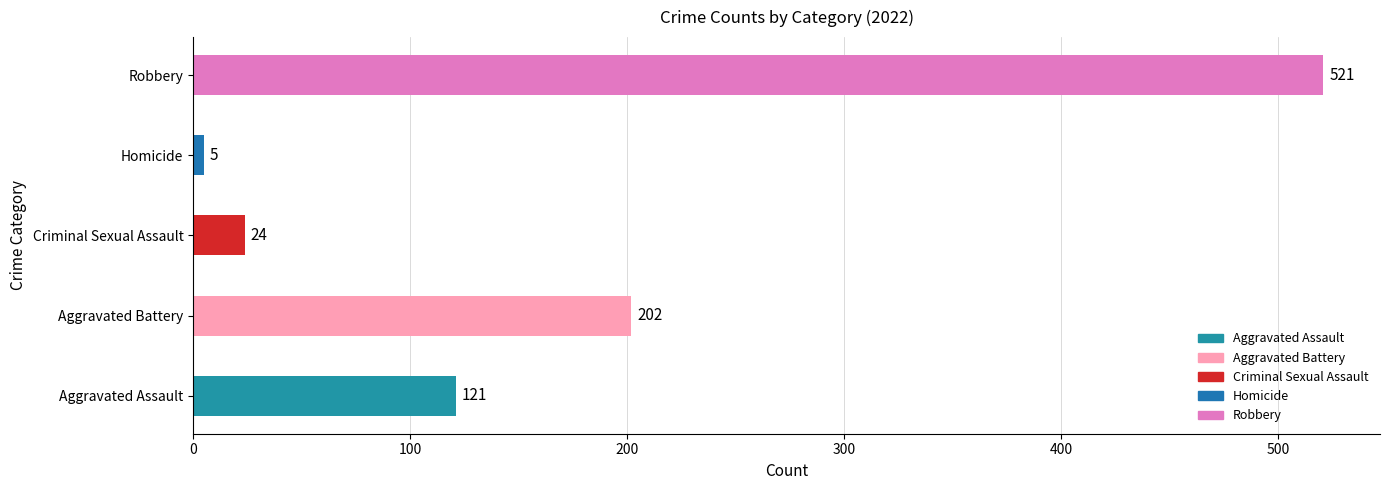

Where is the data nearest to the value 263?

Aggravated Battery